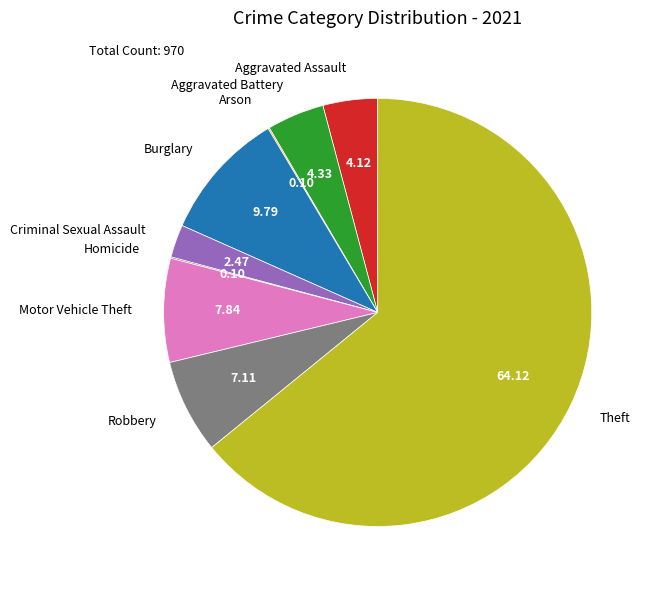

Which has a higher value, Robbery or Aggravated Assault?

Robbery